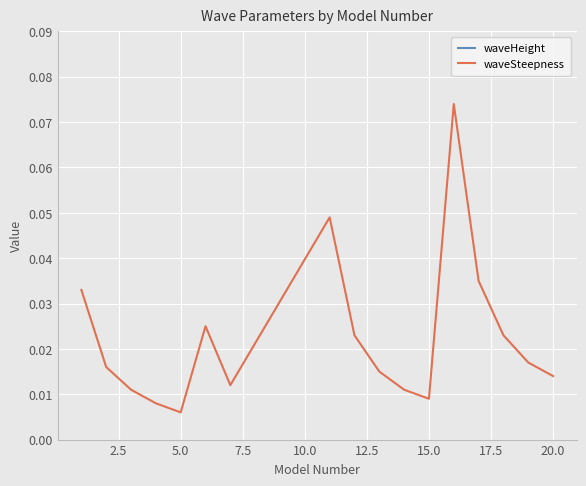

What is the difference between the maximum and minimum values in the waveSteepness series?

0.1